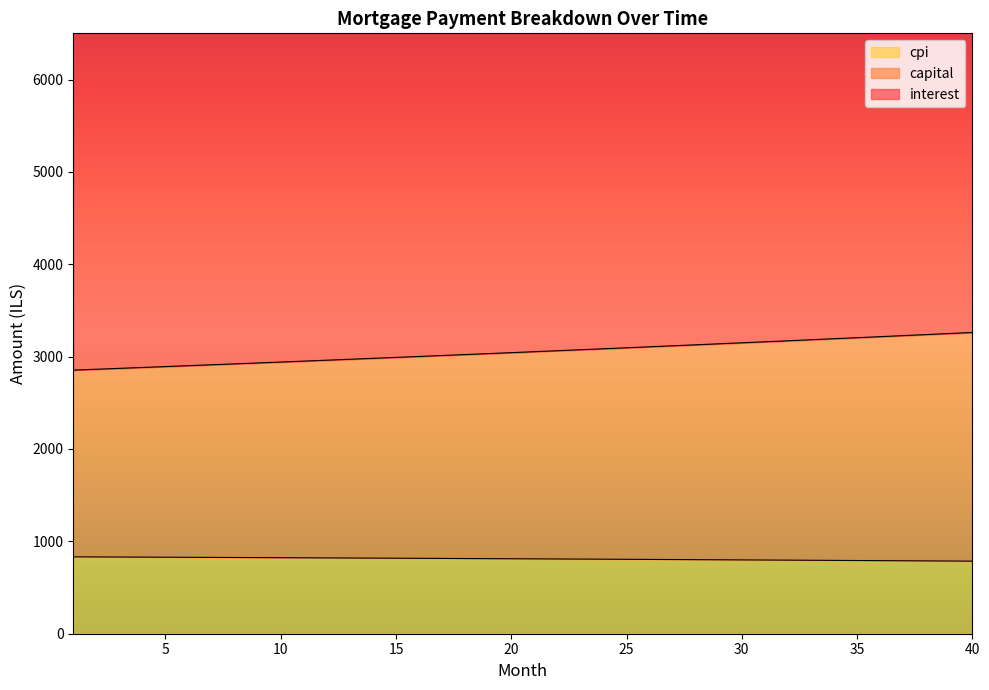

What is the sum of all cpi values?

32413.4